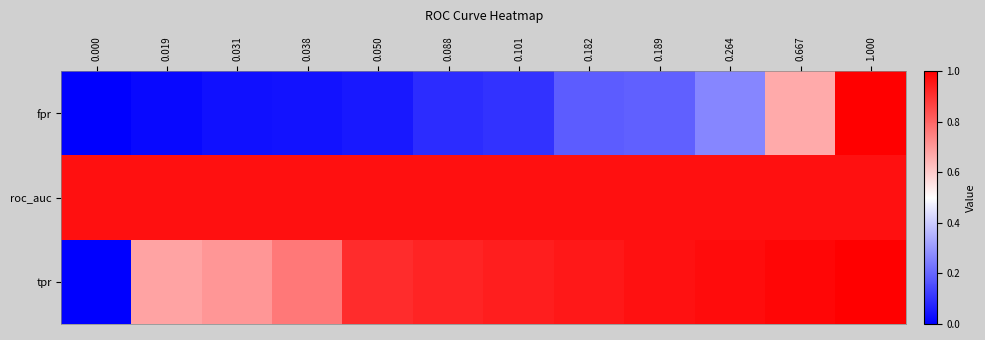

Reading left to right, extract all data points from this chart.

fpr: 0.000=0.0	0.019=0.0	0.031=0.0	0.038=0.0	0.050=0.1	0.088=0.1	0.101=0.1	0.182=0.2	0.189=0.2	0.264=0.3	0.667=0.7	1.000=1.0
roc_auc: 0.000=1.0	0.019=1.0	0.031=1.0	0.038=1.0	0.050=1.0	0.088=1.0	0.101=1.0	0.182=1.0	0.189=1.0	0.264=1.0	0.667=1.0	1.000=1.0
tpr: 0.000=0.0	0.019=0.7	0.031=0.7	0.038=0.8	0.050=0.9	0.088=0.9	0.101=0.9	0.182=1.0	0.189=1.0	0.264=1.0	0.667=1.0	1.000=1.0